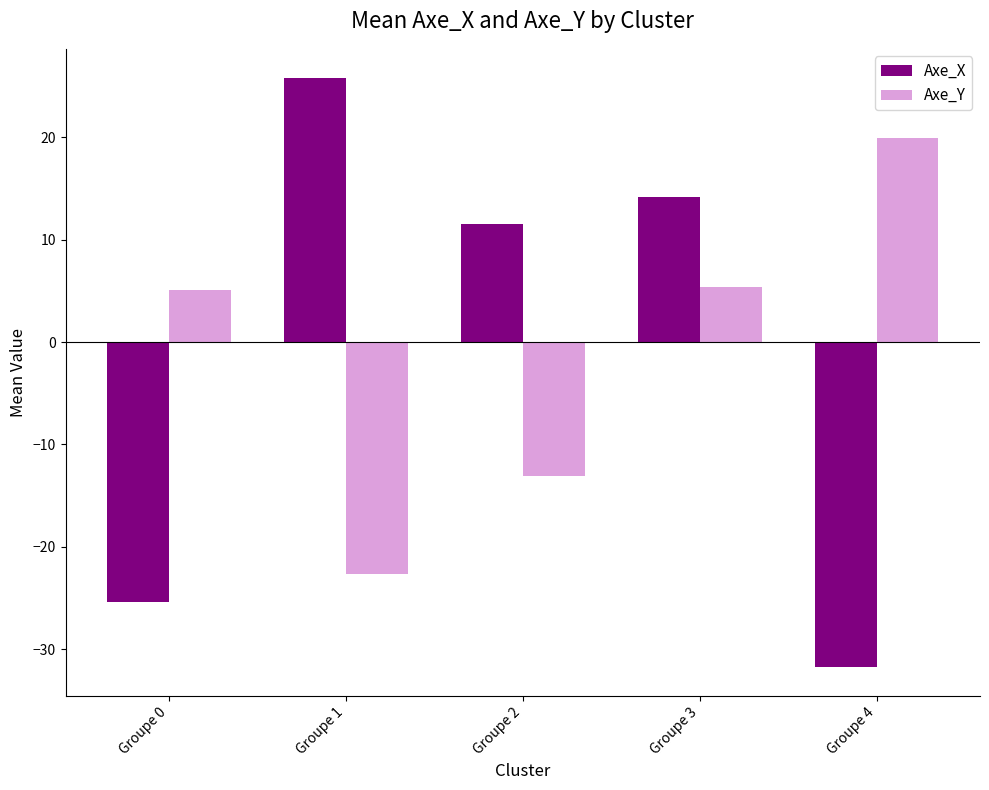

What is the maximum value for Axe_X?

25.8